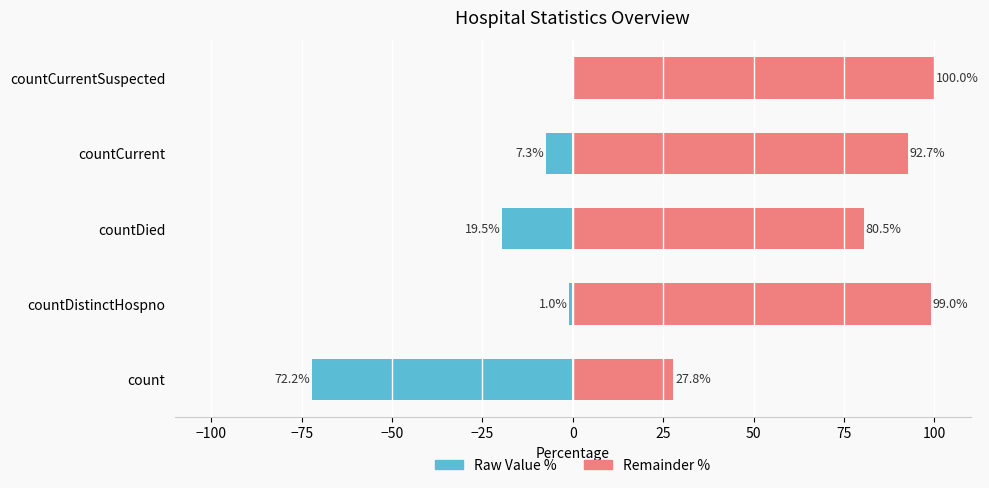

Does the chart contain any negative values?

Yes